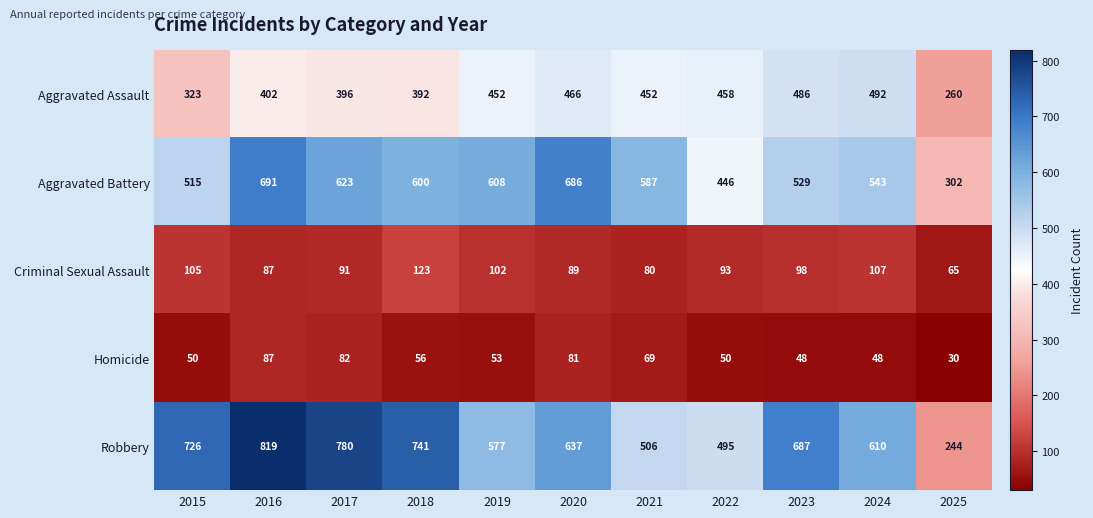

What is the smallest value displayed?

30